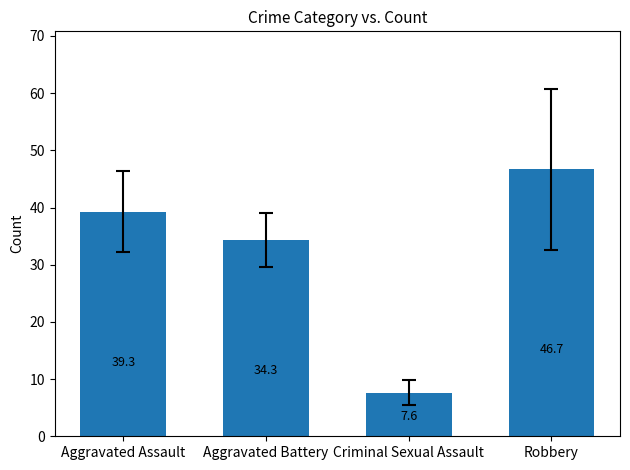

Reading left to right, list all the values displayed in this chart.

39.3	34.3	7.6	46.7